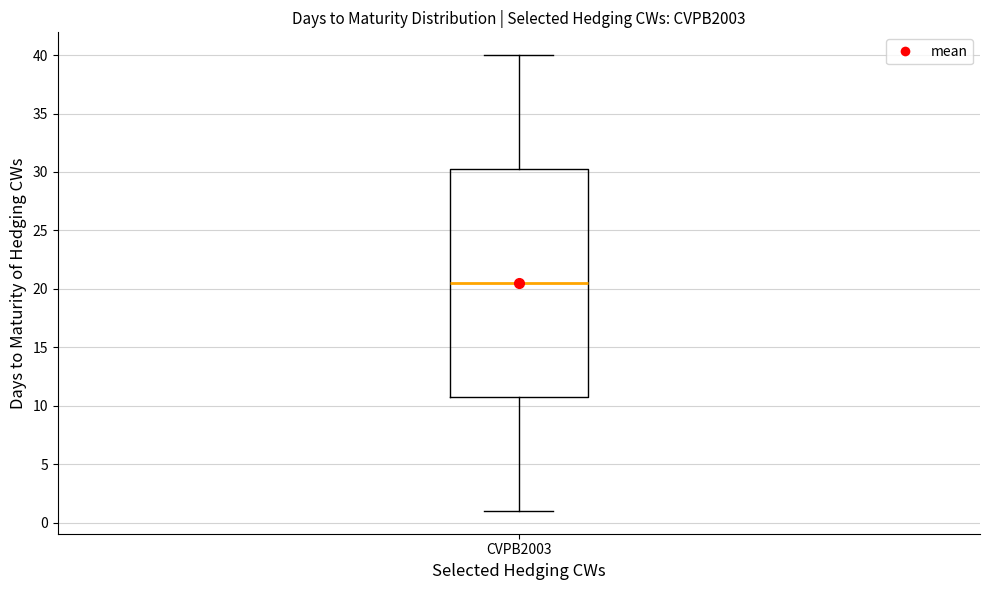

Transcribe this box plot: give where the median line is, the range the box spans, and where the two whiskers end, as read against the y-axis. The values are not printed on the chart, so give them approximately, as read against the axis.

median 20.5, box 11.0 to 30.5, whiskers 1.0 to 40.0